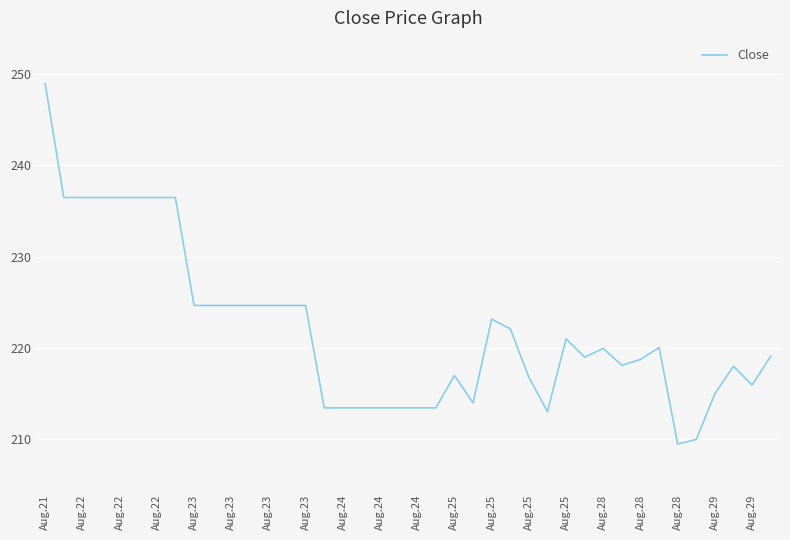

What is the greatest value displayed?

248.9